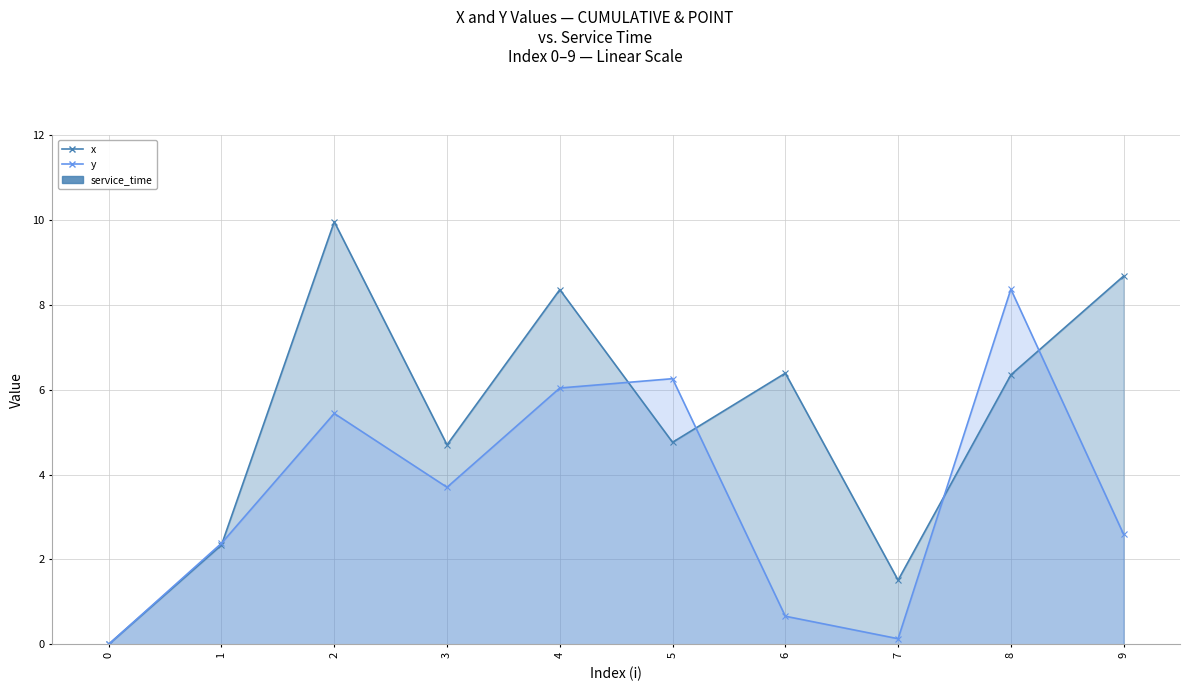

What is the highest value of the x series?

10.0